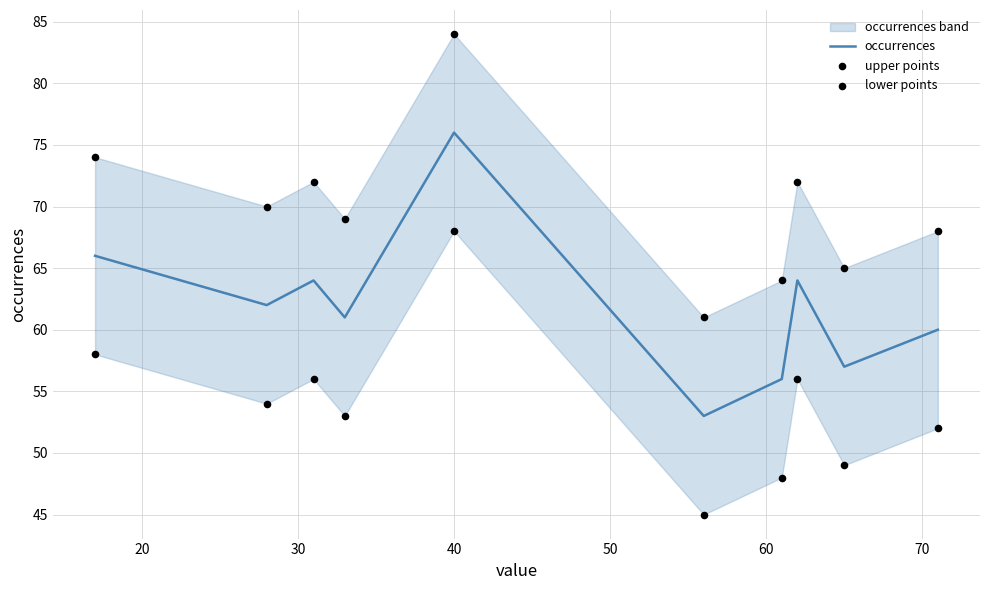

Which series contains the highest Y value?

upper points